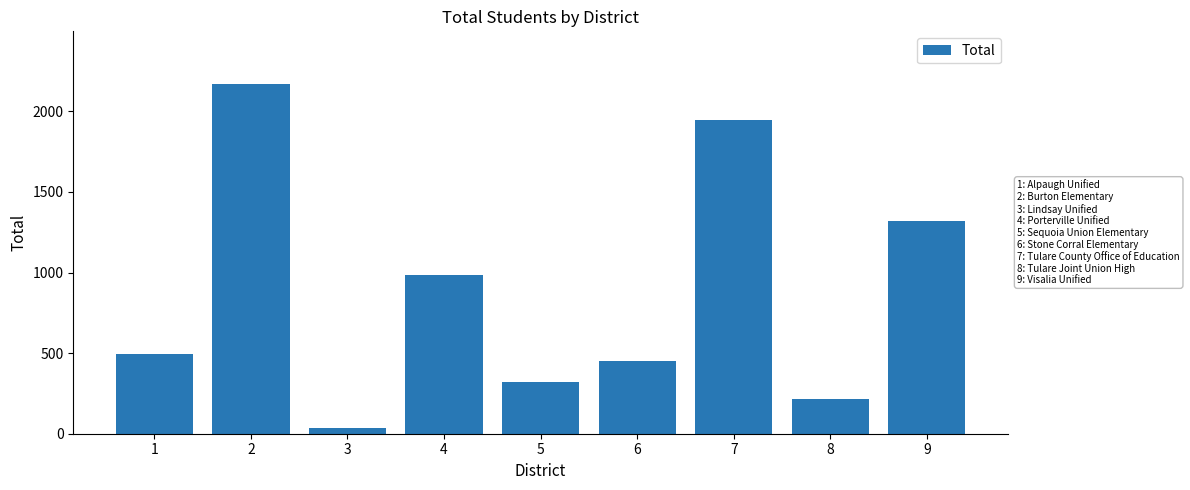

What is the greatest value displayed?

2171